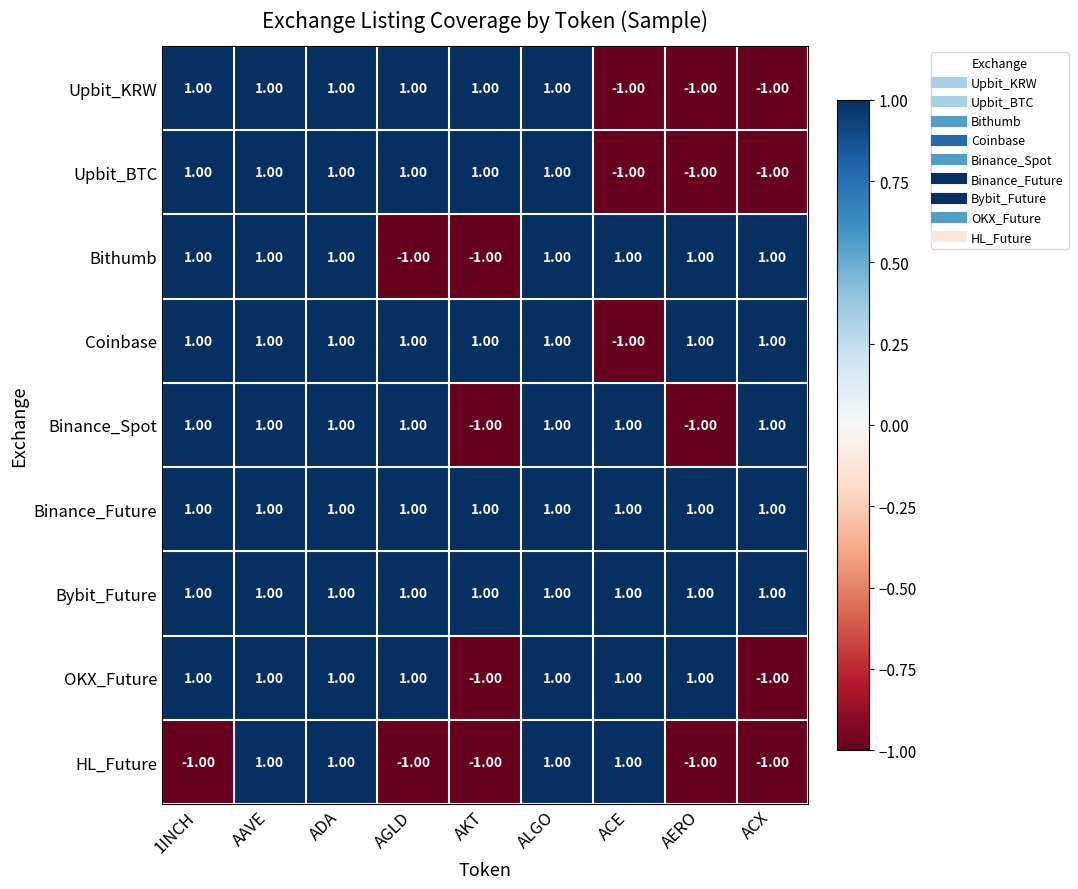

Count the number of data series in this chart.

9